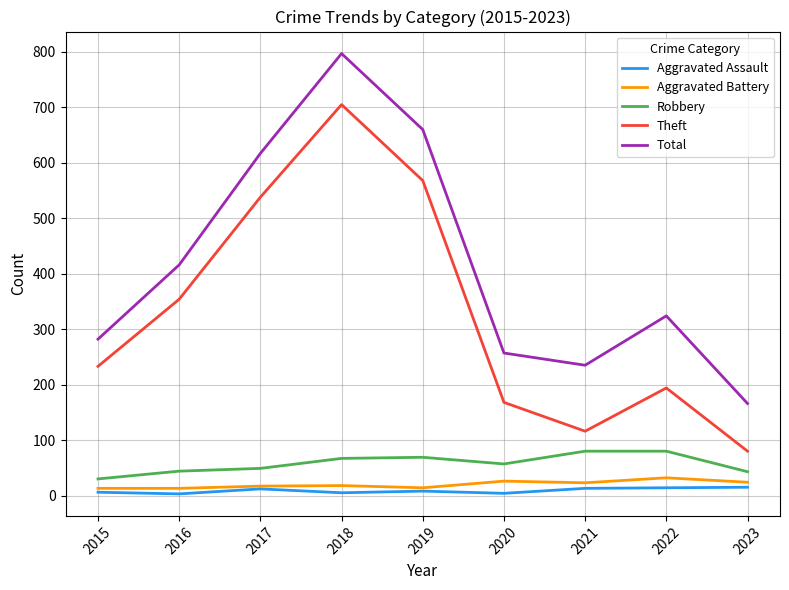

At how many categories does at least one series exceed 161?

9